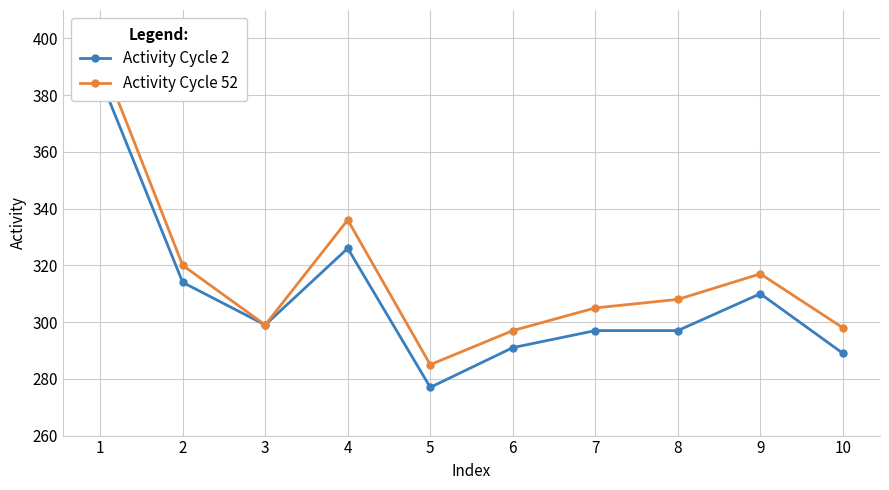

What is the difference between the Activity Cycle 52 values at 1 and 6?

97